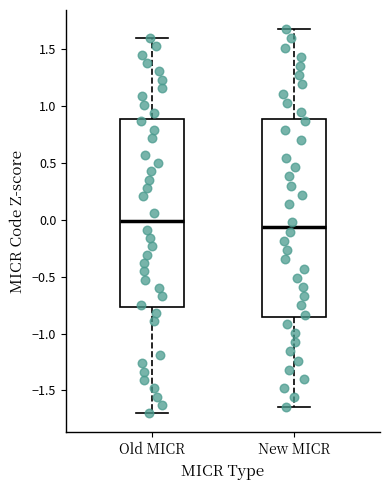

Which box has the highest median line?

Old MICR